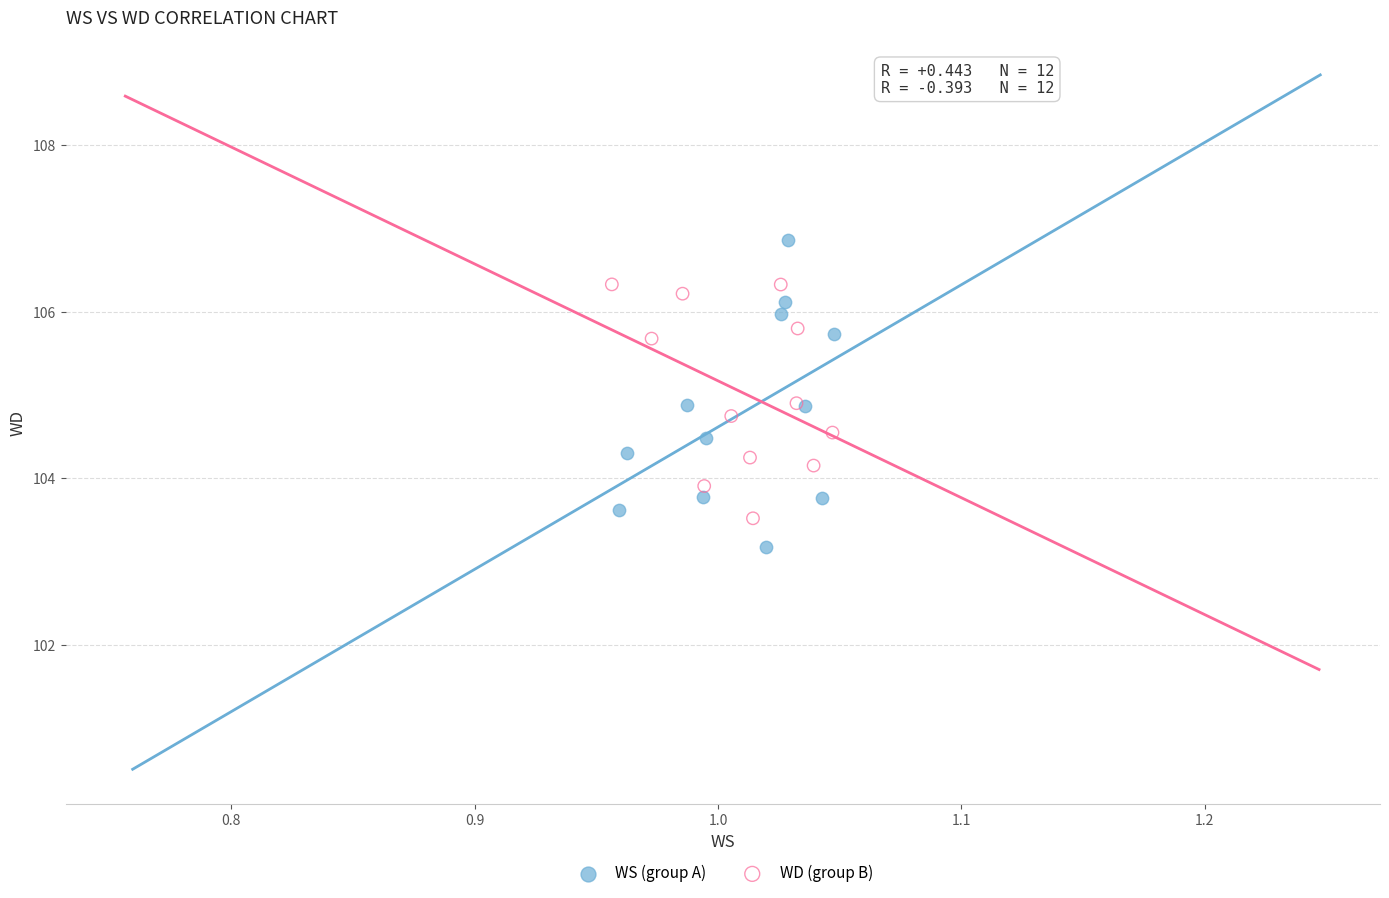

Which series has the widest spread of Y values?

WS (group A)